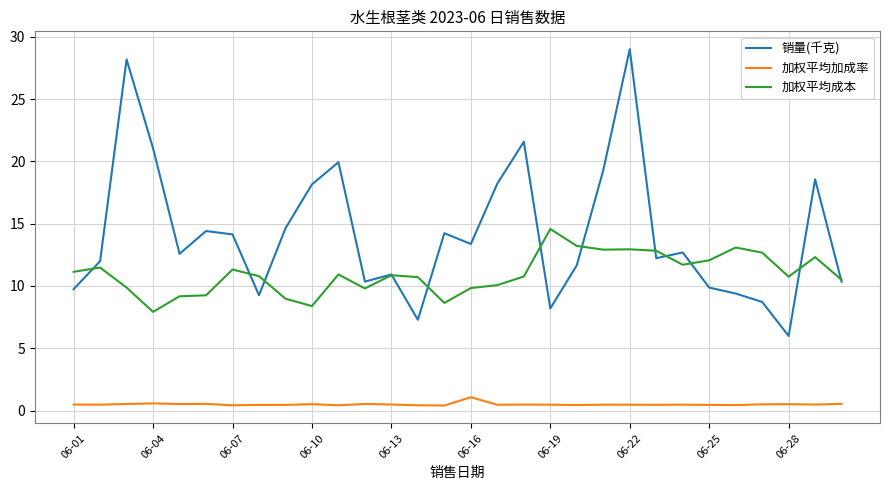

Does the chart display data point markers on the line(s)?

No